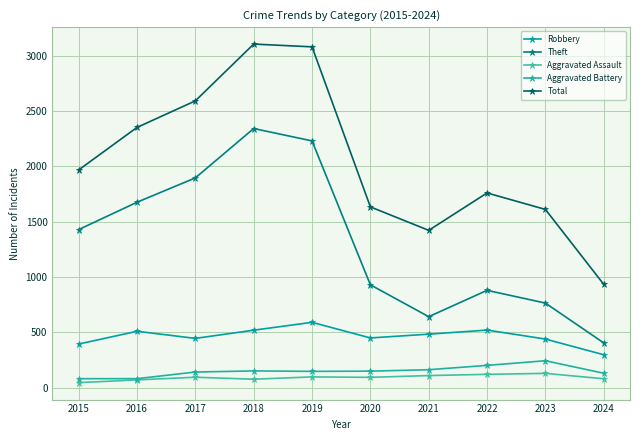

At which label is Theft closest to 1373?

2015